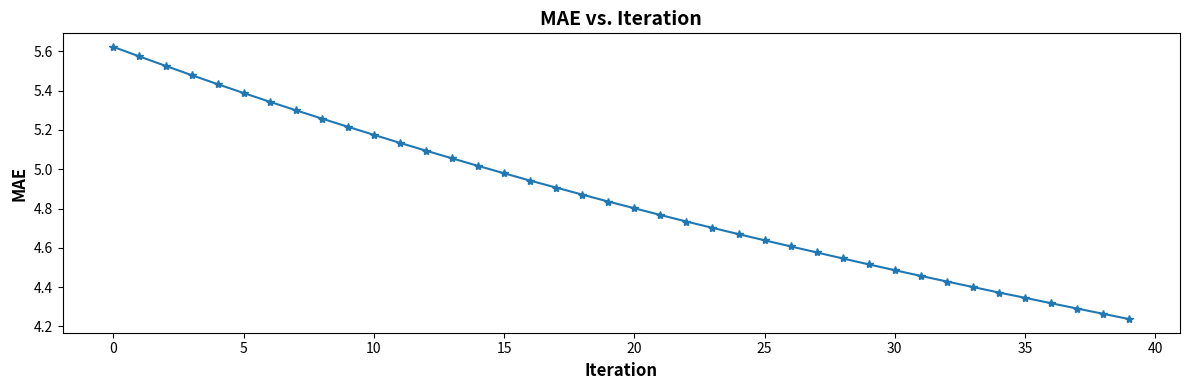

What is the difference between the second highest and second lowest values?

1.3